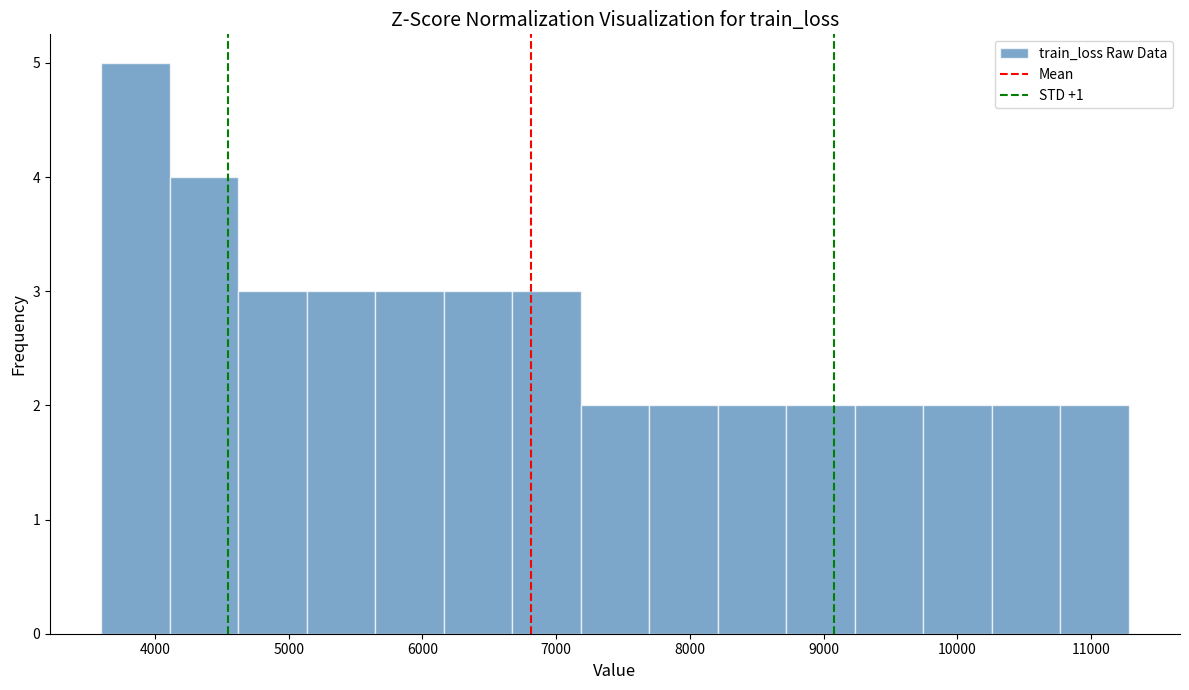

How tall is the bar that spans 3600 to 4100 on the x-axis? Neither the bar edges nor the heights are printed on the chart, so give them approximately, as read against the axes.

5